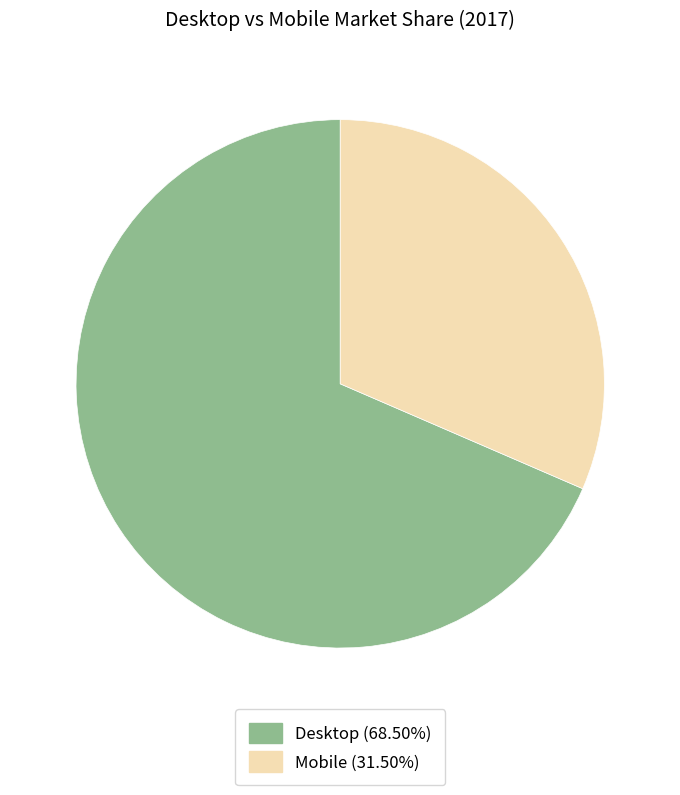

Rank the categories by value from highest to lowest.

Desktop, Mobile